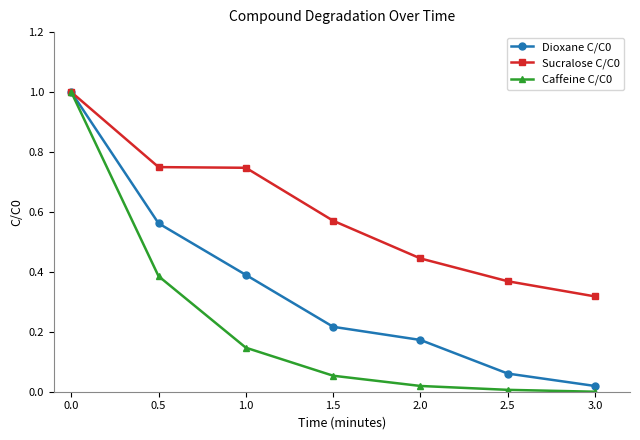

How many lines are shown in the chart?

3